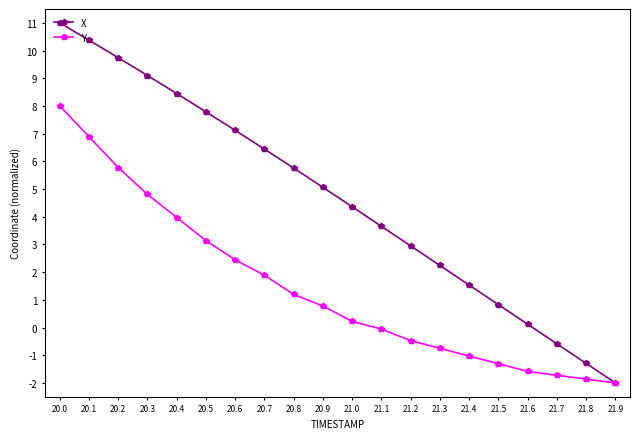

Which series has the widest spread of values?

X